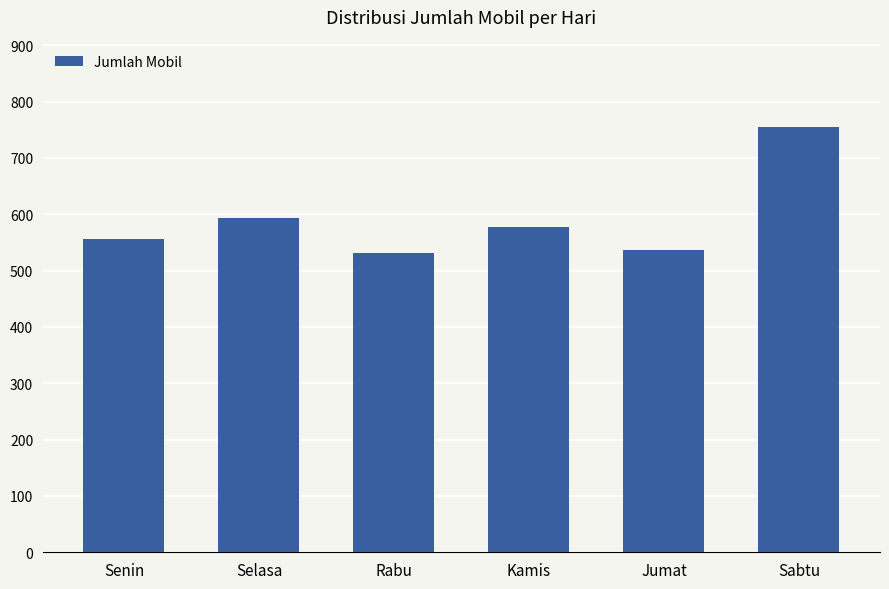

Which has a higher value, Selasa or Sabtu?

Sabtu